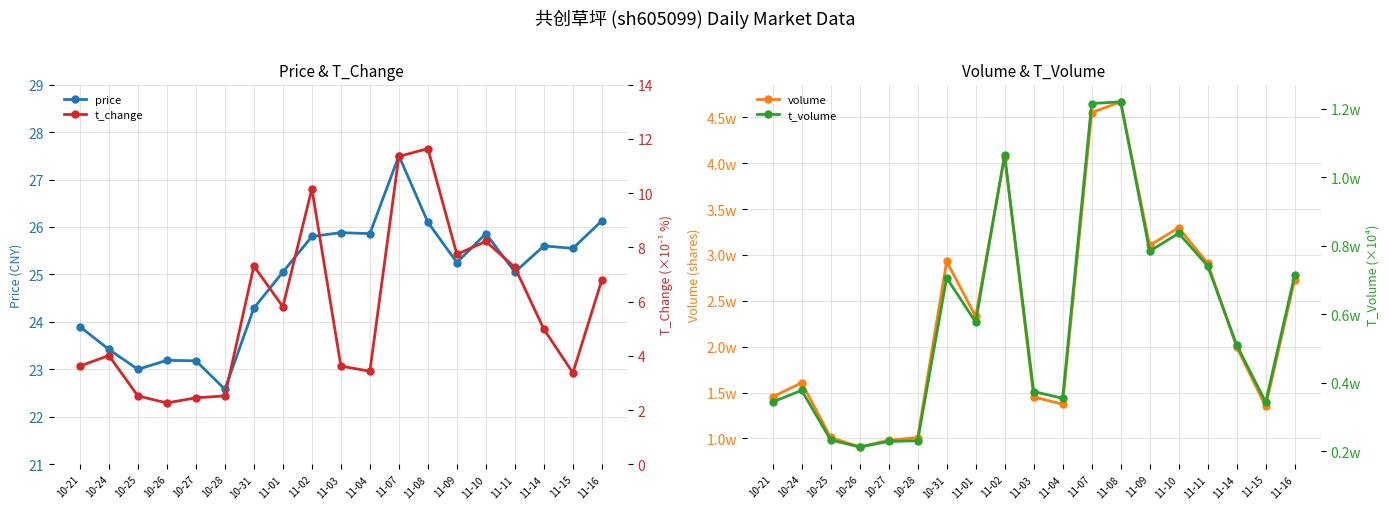

Does the chart have visible grid lines?

Yes